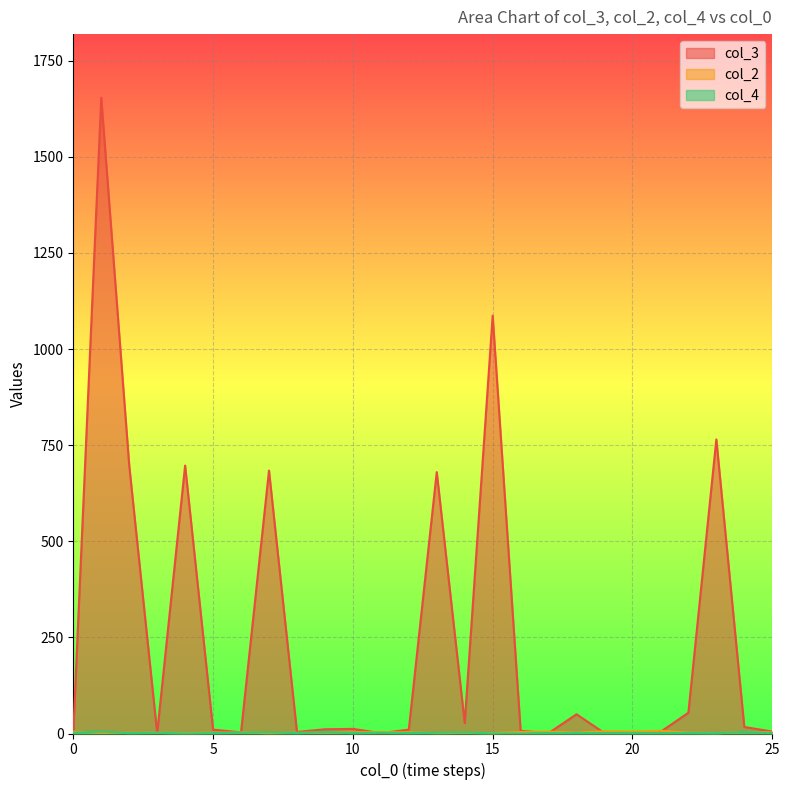

Reading left to right, list all the values displayed in this chart.

col_3: 0=2	1=1654	2=698	3=1	4=697	5=10	6=3	7=684	8=4	9=11	10=12	11=1	12=10	13=680	14=27	15=1087	16=7	17=1	18=50	19=1	20=2	21=4	22=54	23=765	24=17	25=5
col_2: 0=5	1=2	2=2	3=2	4=1	5=2	6=3	7=1	8=2	9=3	10=3	11=4	12=3	13=1	14=2	15=1	16=4	17=5	18=2	19=6	20=5	21=7	22=2	23=1	24=4	25=3
col_4: 0=2	1=5	2=1	3=2	4=0	5=1	6=2	7=3	8=1	9=4	10=1	11=2	12=1	13=2	14=3	15=0	16=0	17=1	18=1	19=1	20=1	21=1	22=1	23=1	24=4	25=1